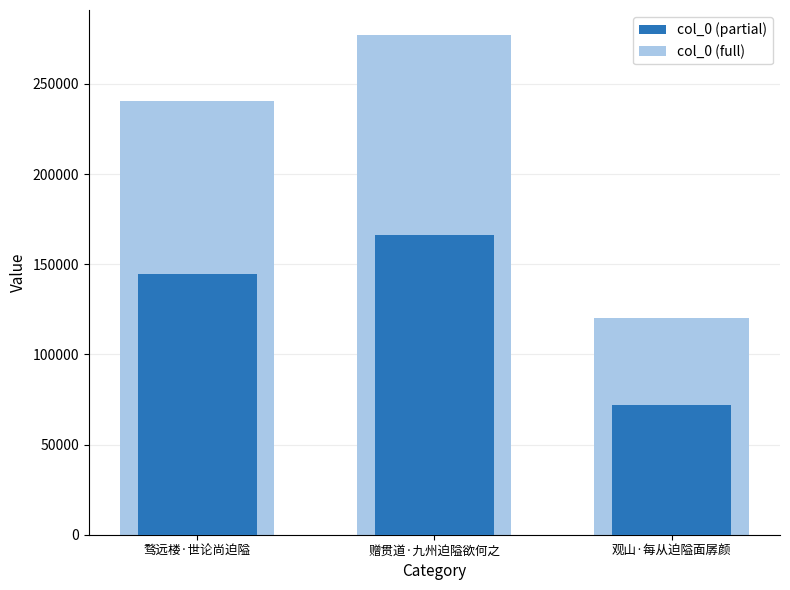

Which category has the lowest value across all series?

观山·每从迫隘面孱颜